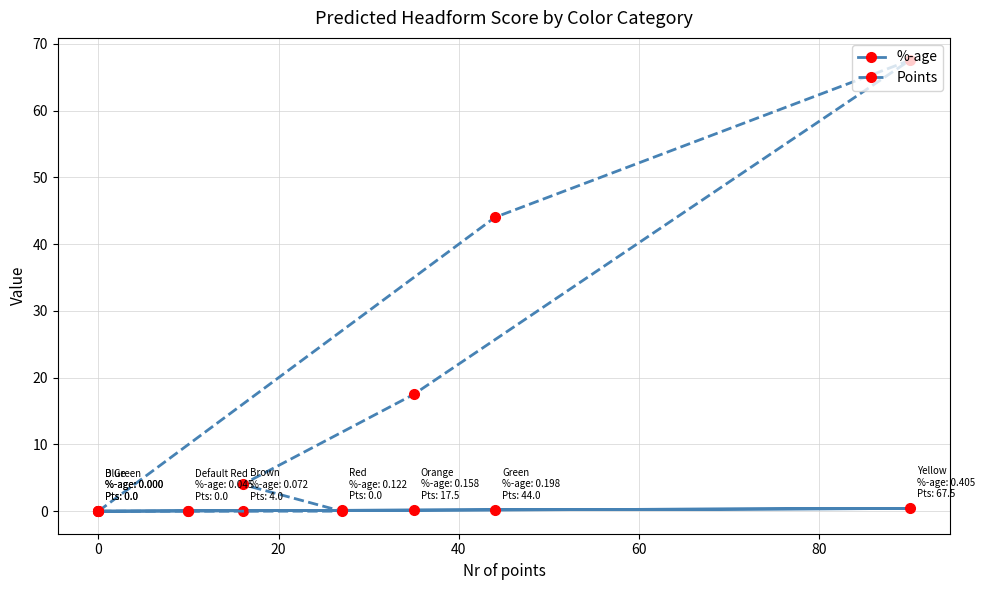

True or false: Points has a value of 0.0 at 0.

True